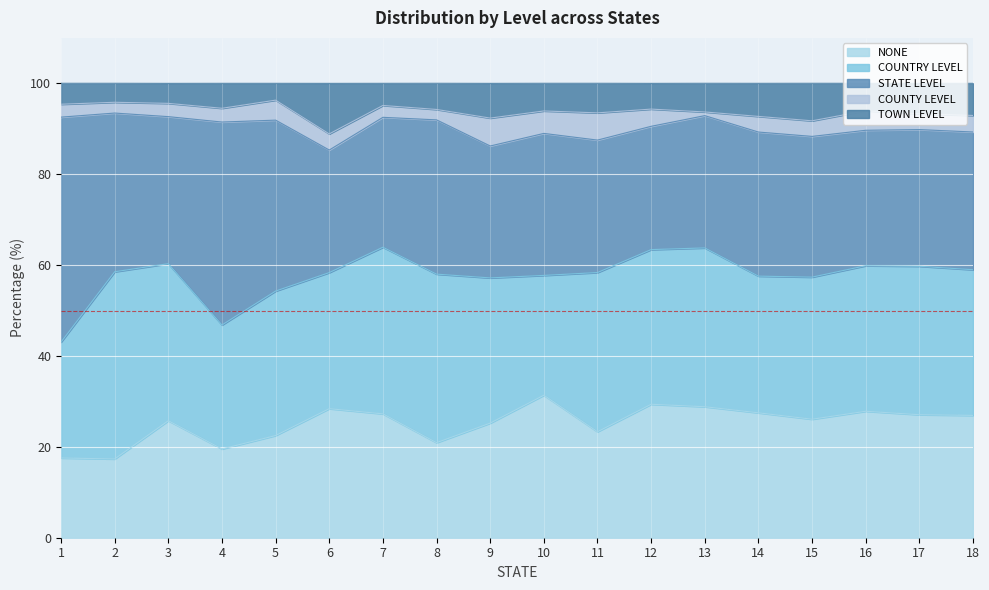

Does the chart display data point markers on the line(s)?

No